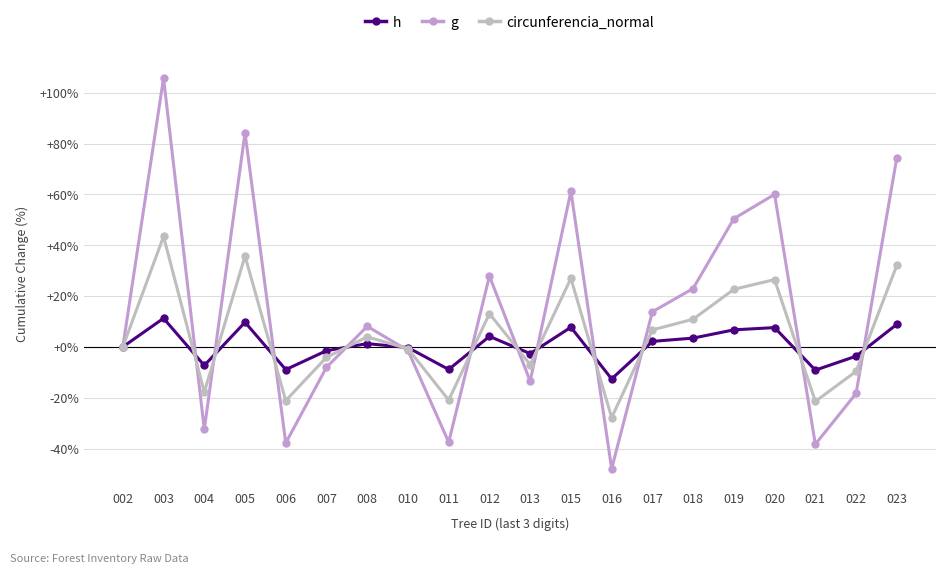

How many values in the h series are below 1?

10